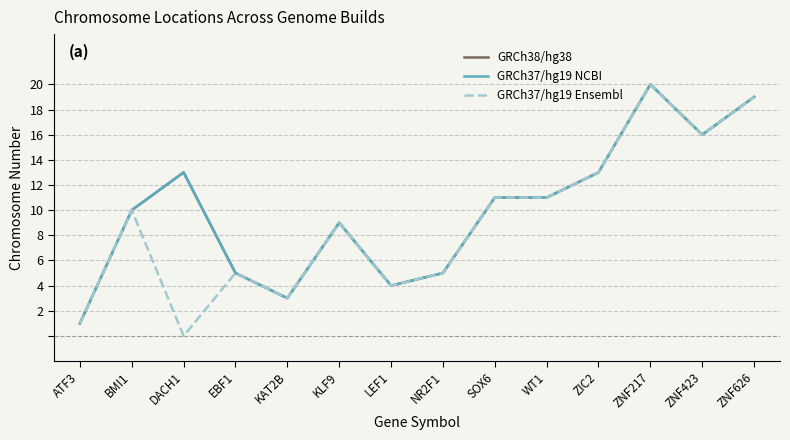

Does the chart have visible grid lines?

Yes